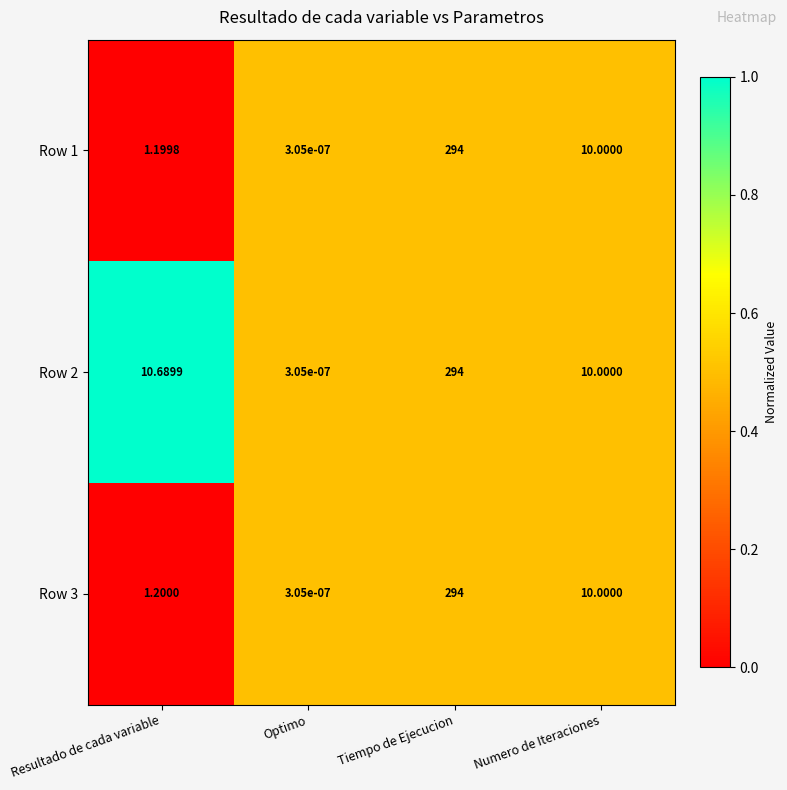

Where does the Row 2 series first go above 10?

Resultado de cada variable